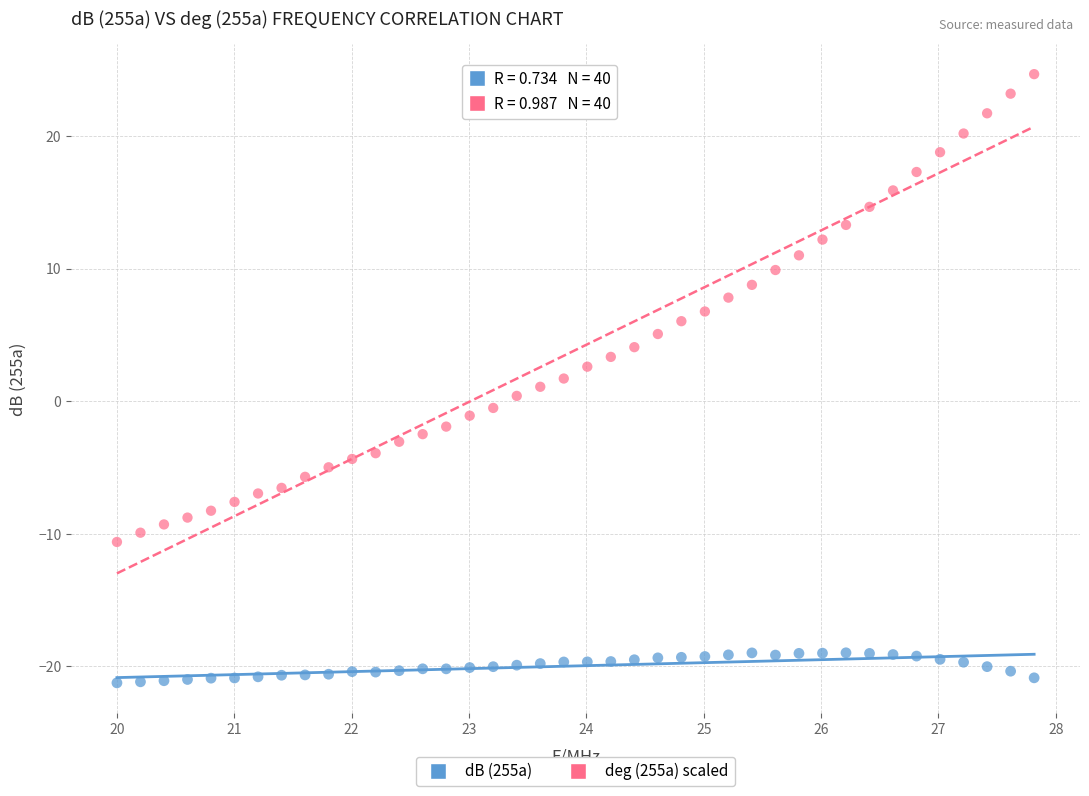

Across all data points, what is the range of X values (max minus min)?

7.8